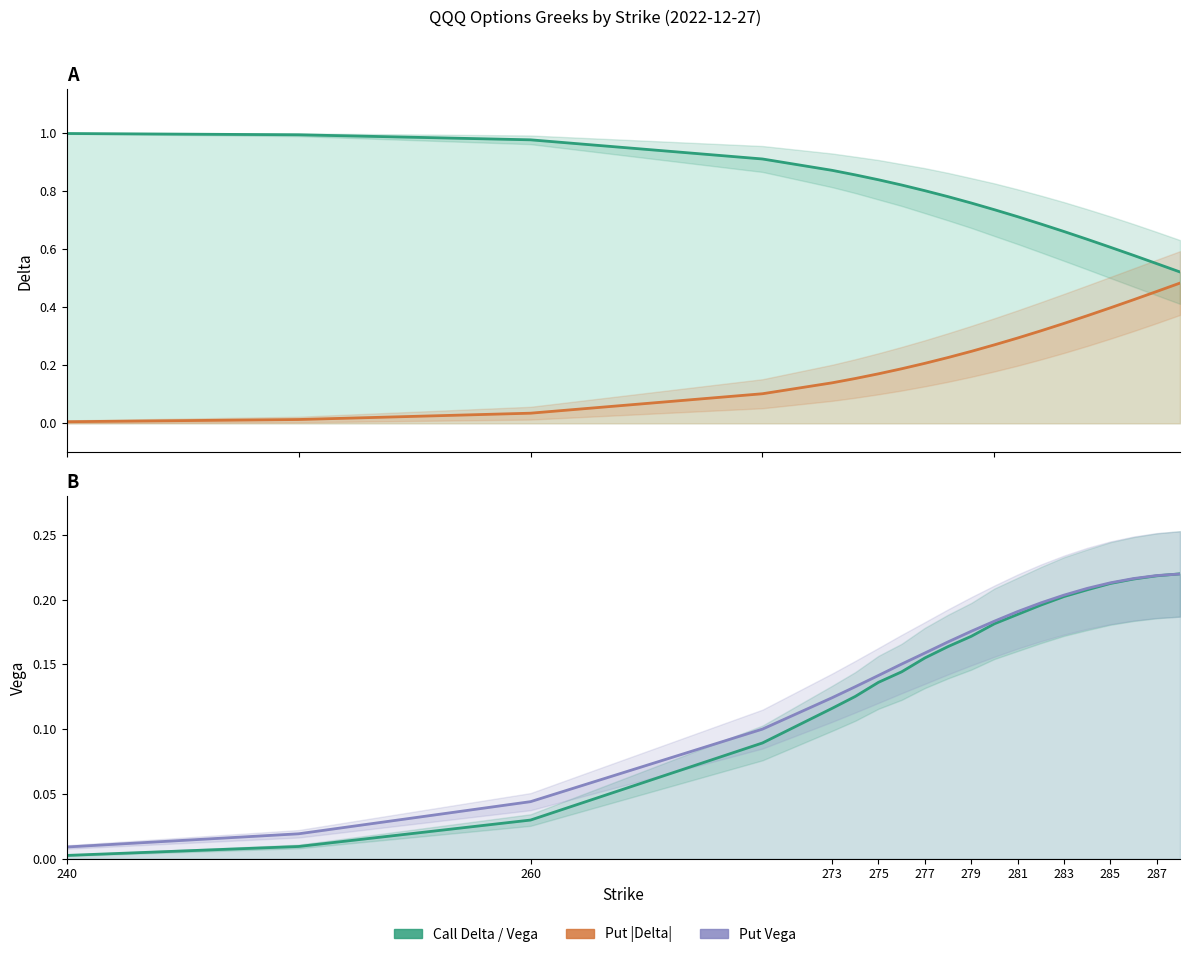

At 273, list the series in order from largest to smallest.

Call Delta, Put |Delta|, Put Vega, Call Vega